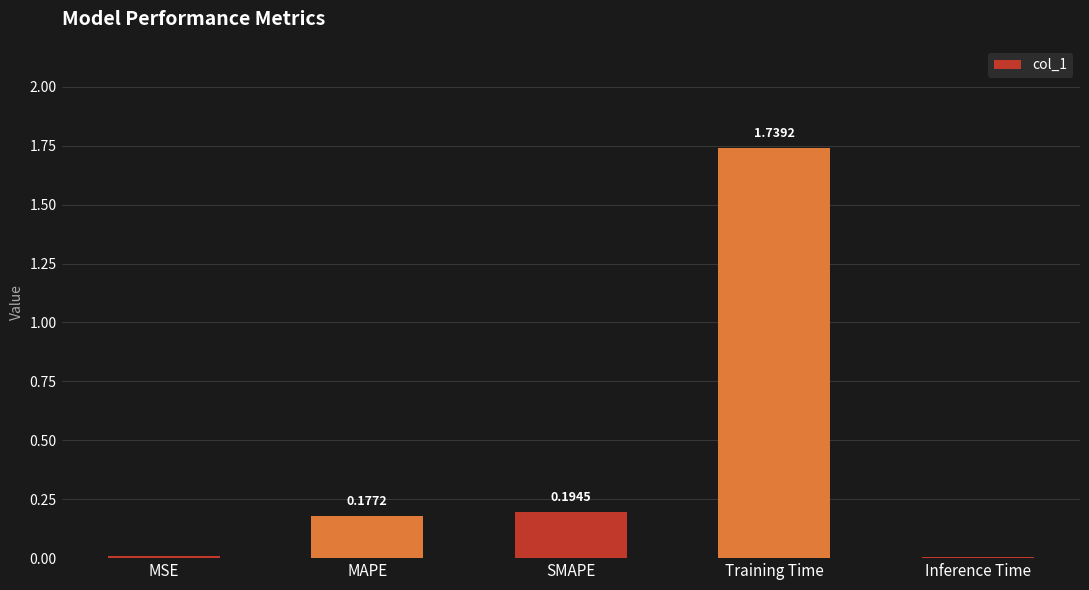

Is it true that the value at Training Time is 2.8?

False